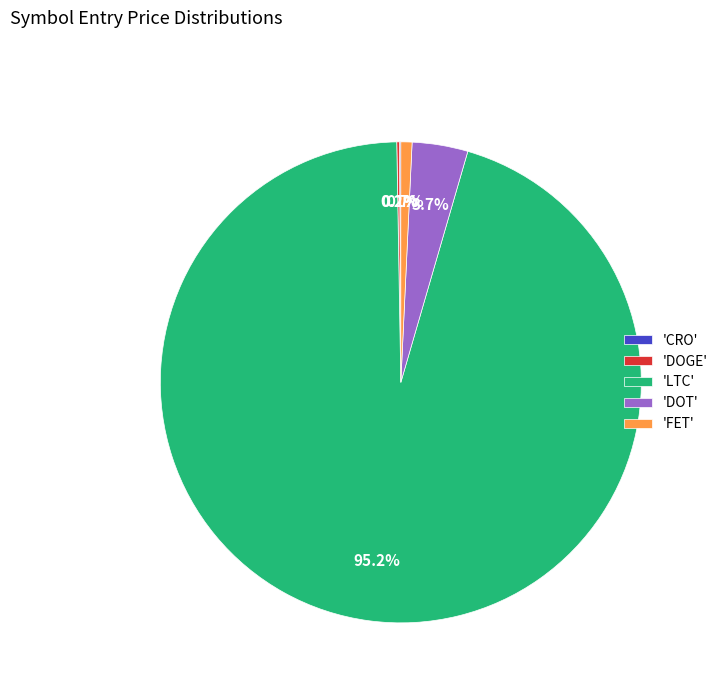

To the nearest percent, what is the difference between the largest and smallest slice percentages?

95%